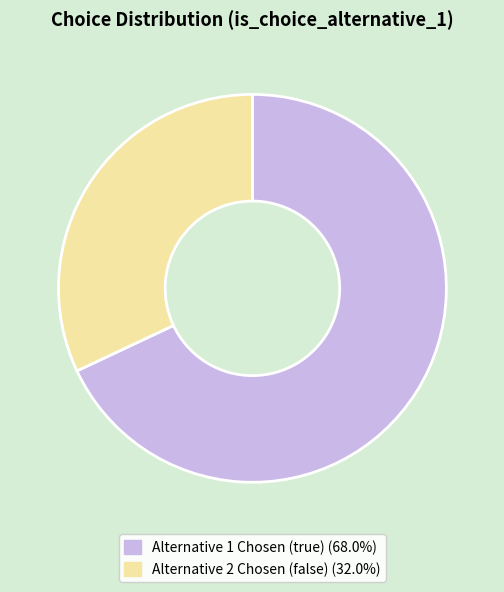

Is there any slice that represents more than half of the pie?

Yes